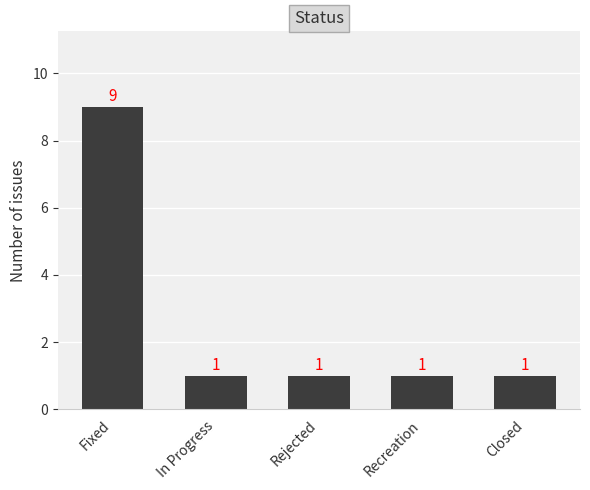

What position from the right is In Progress?

4